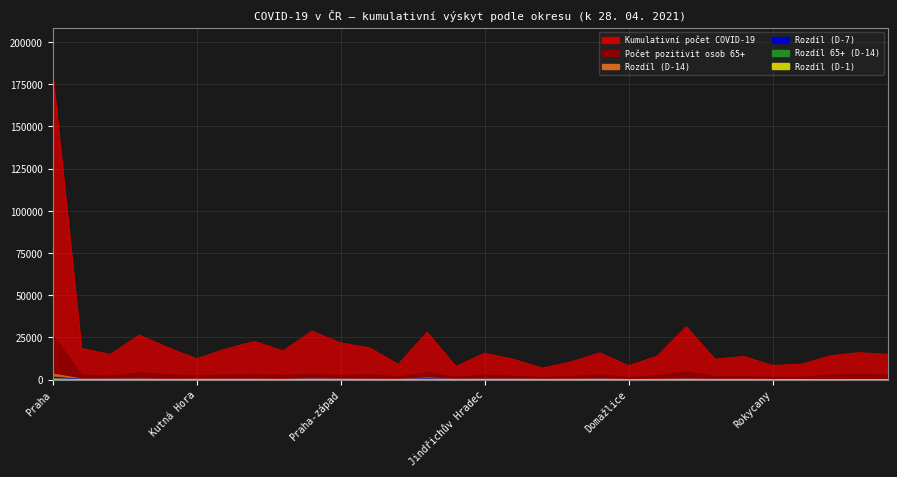

Where is the first local minimum for Rozdíl (D-1)?

Kolín